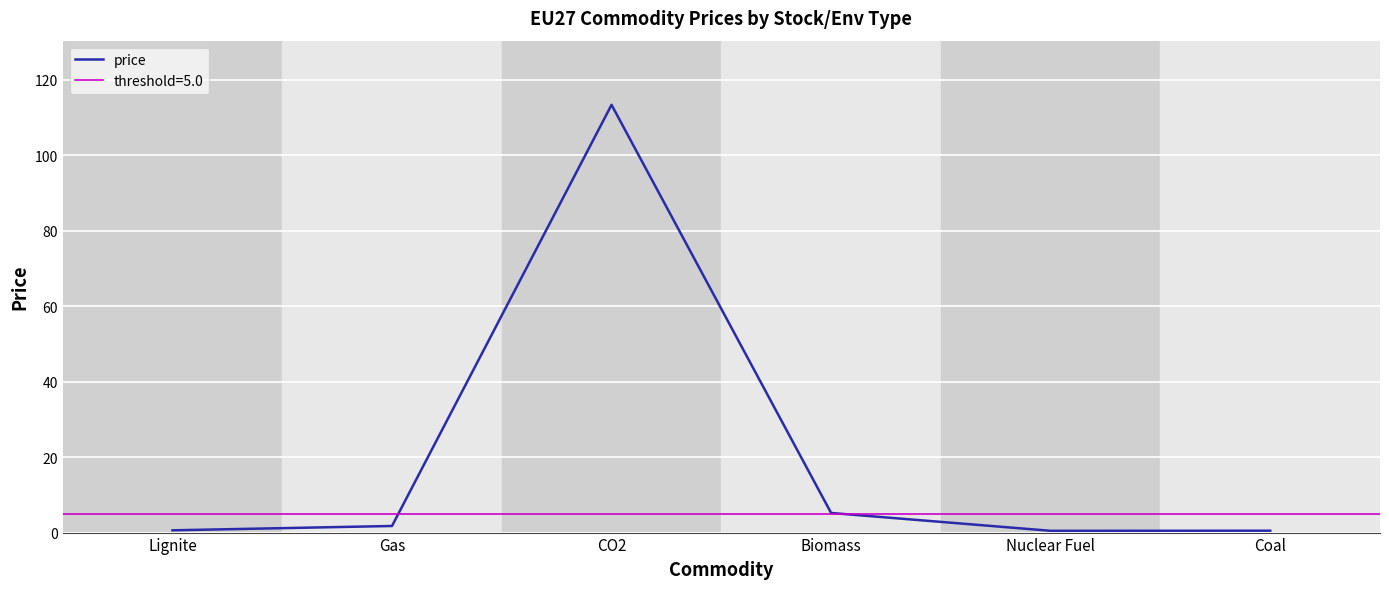

What is the approximate value at Nuclear Fuel?

0.5